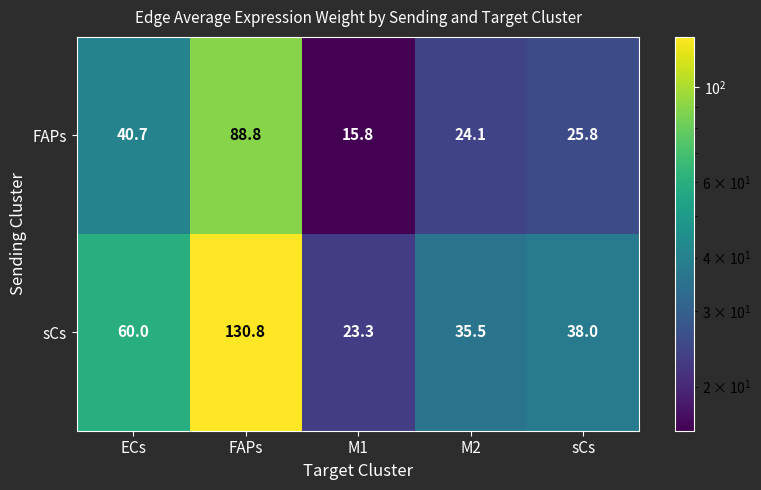

What is the sum of the sCs values at ECs and FAPs?

190.8